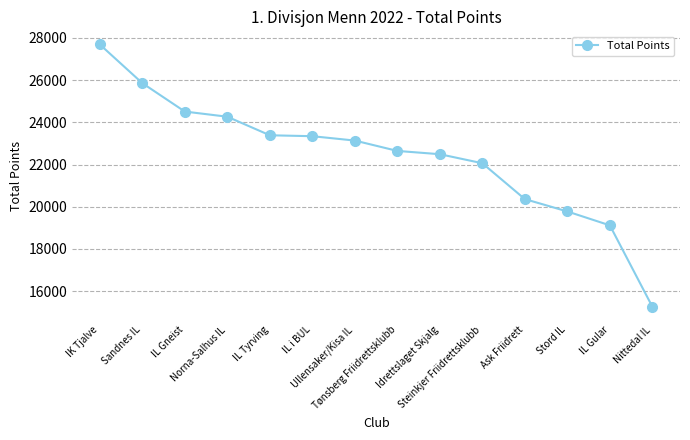

What is the difference between the maximum and second lowest values?

8579